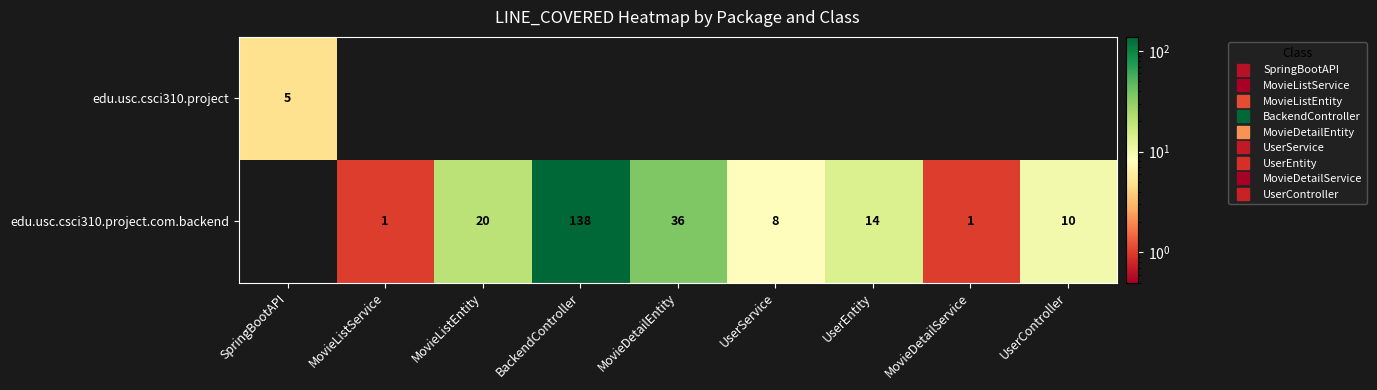

At how many categories does at least one series exceed 54?

1